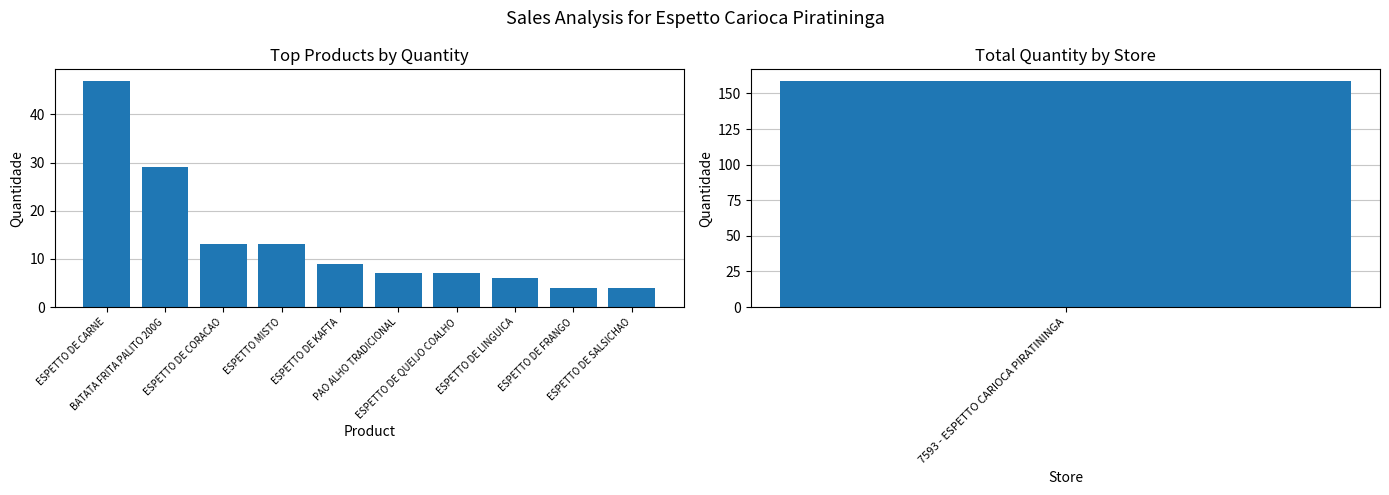

List the labels in order of value, smallest first.

ESPETTO DE FRANGO, ESPETTO DE SALSICHAO, ESPETTO DE LINGUICA, PAO ALHO TRADICIONAL, ESPETTO DE QUEIJO COALHO, ESPETTO DE KAFTA, ESPETTO DE CORACAO, ESPETTO MISTO, BATATA FRITA PALITO 200G, ESPETTO DE CARNE